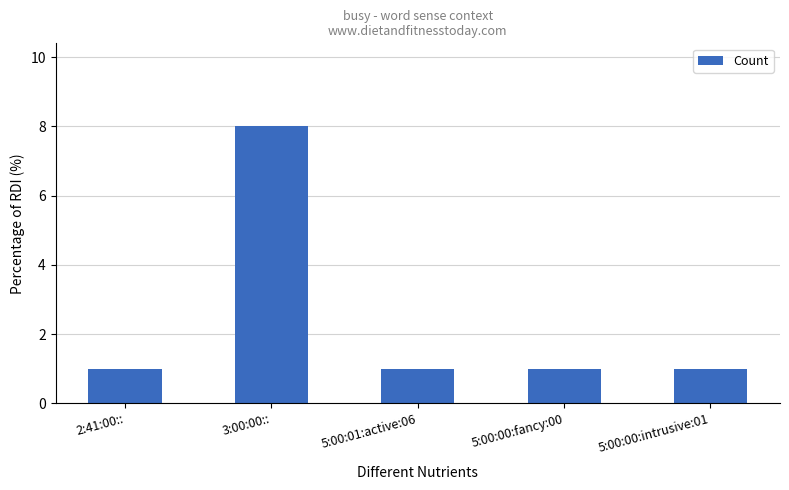

True or false: the data shows 1 at 5:00:01:active:06.

True